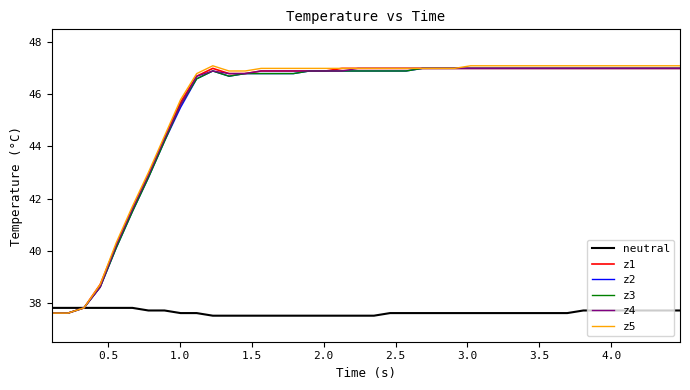

Does the chart have visible grid lines?

No